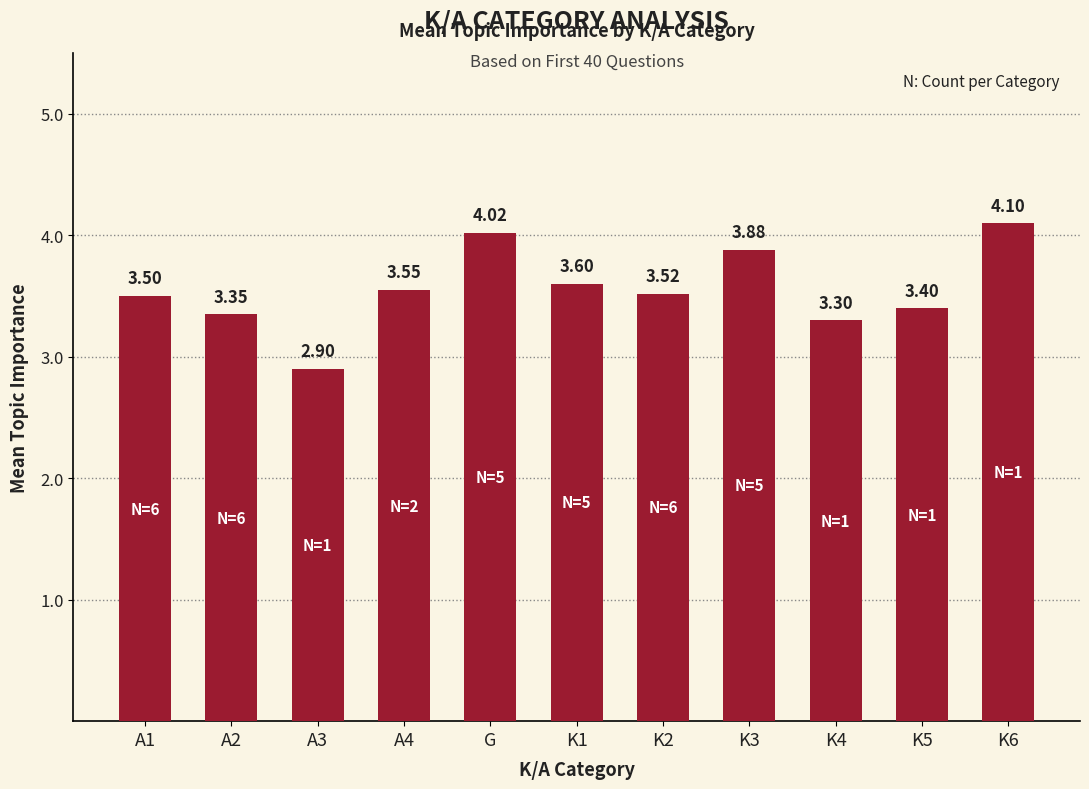

What is the sum of all values?

39.1